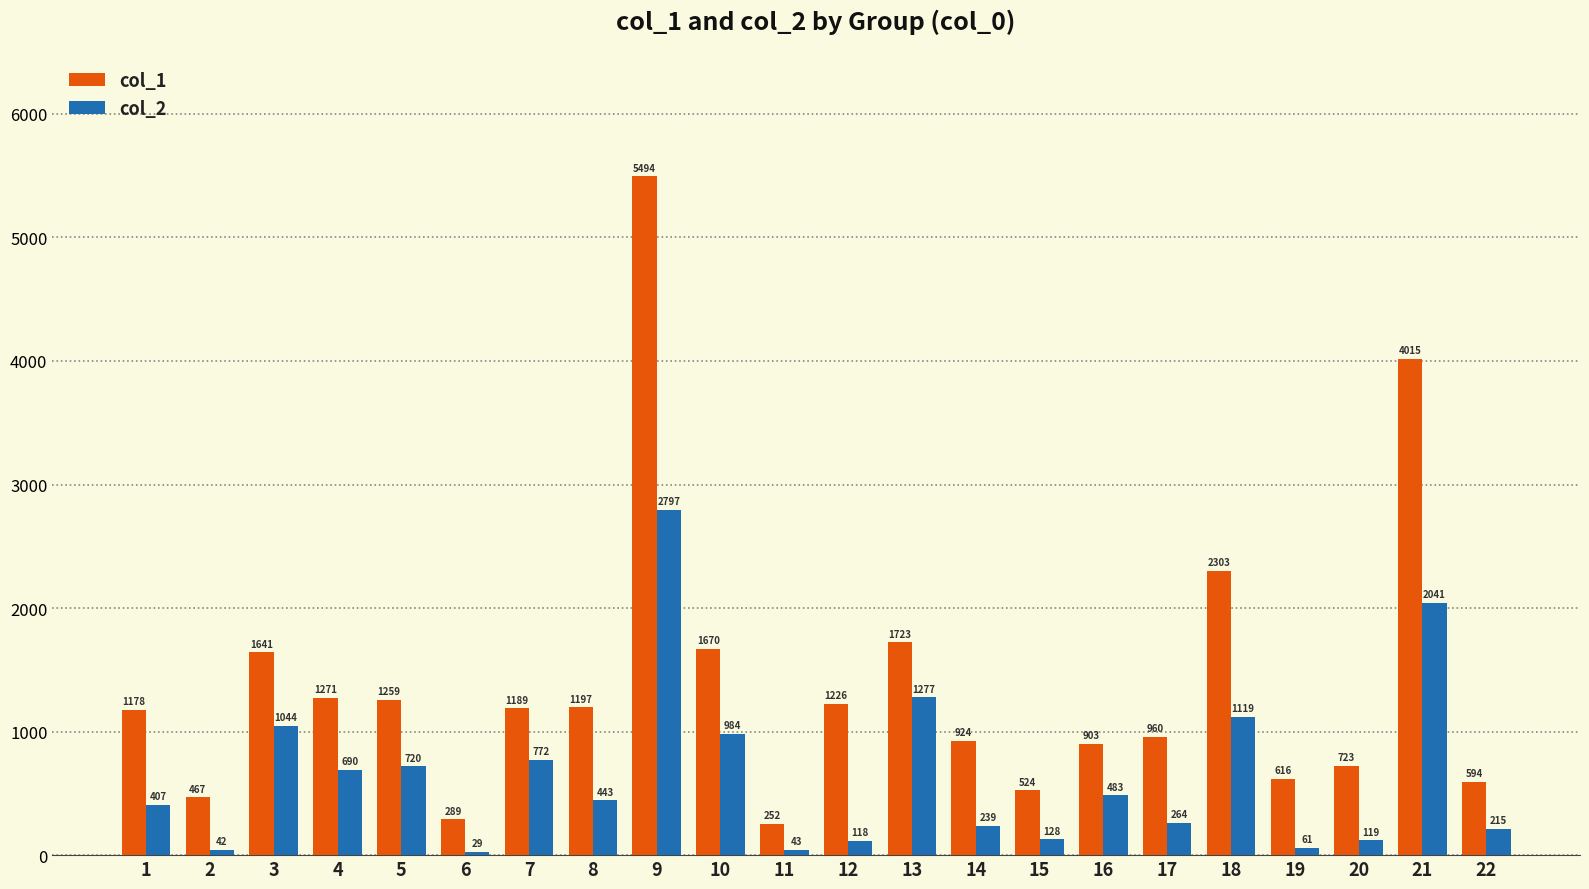

True or false: col_1 has a value of 251.9 at 11.

True